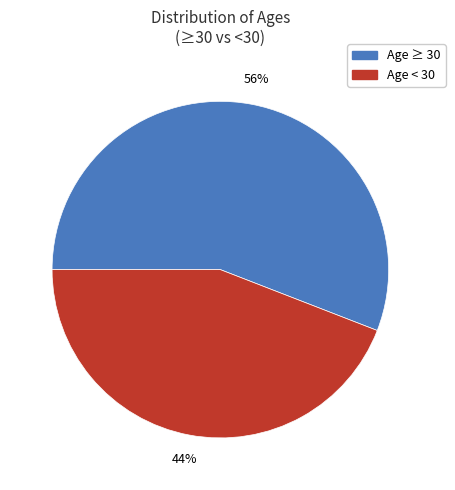

To the nearest percent, what is the difference between the largest and smallest slice percentages?

12%